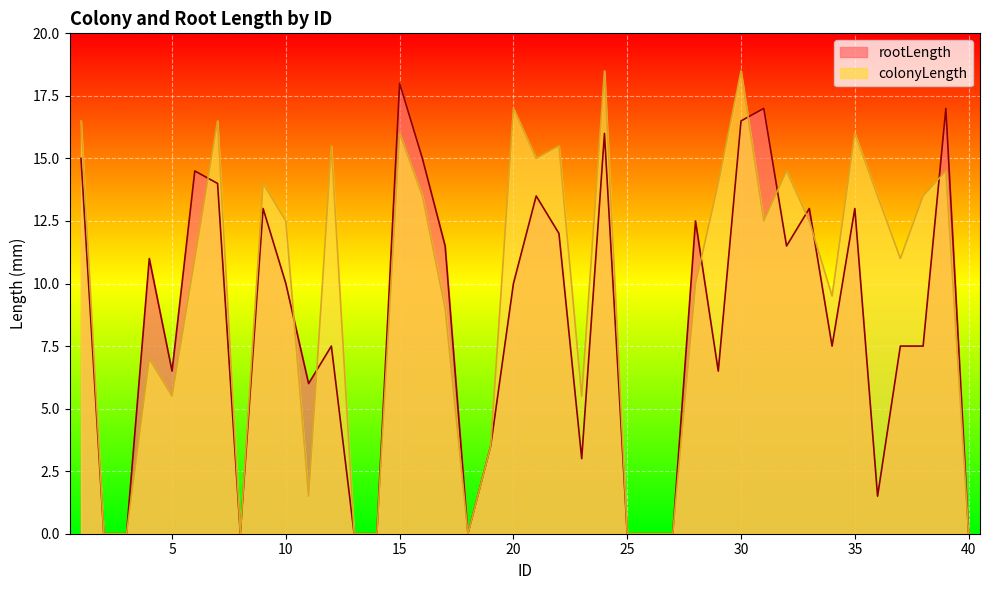

Is the value of colonyLength at 21 greater than the value of rootLength at 13?

Yes